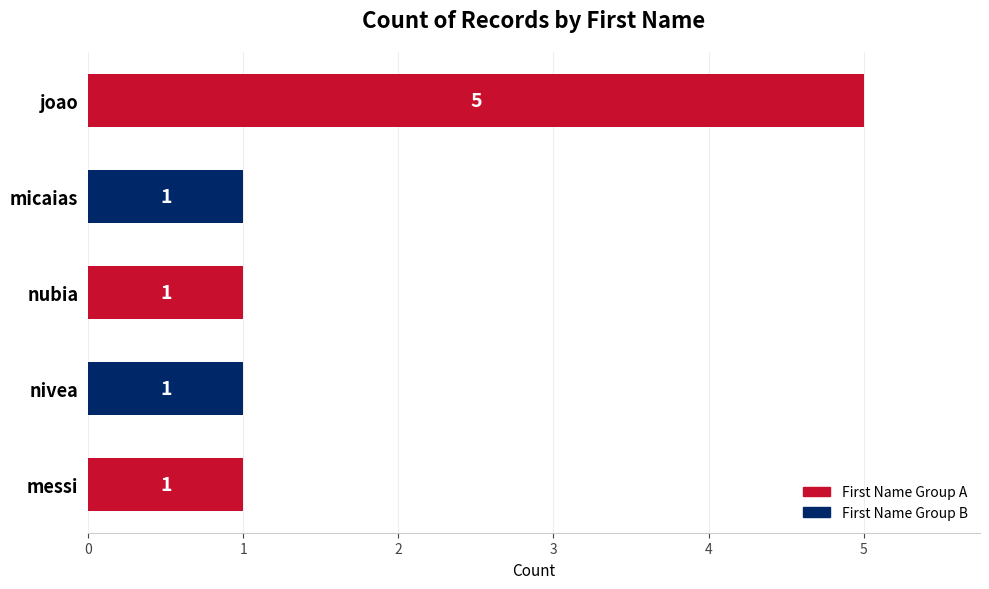

How many values exceed 1?

1